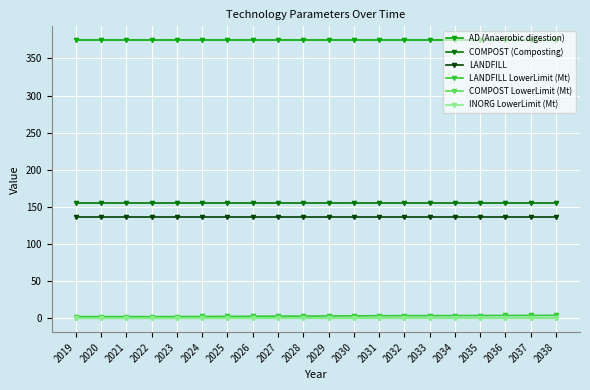

What is the total value across all series at 2031?

669.3